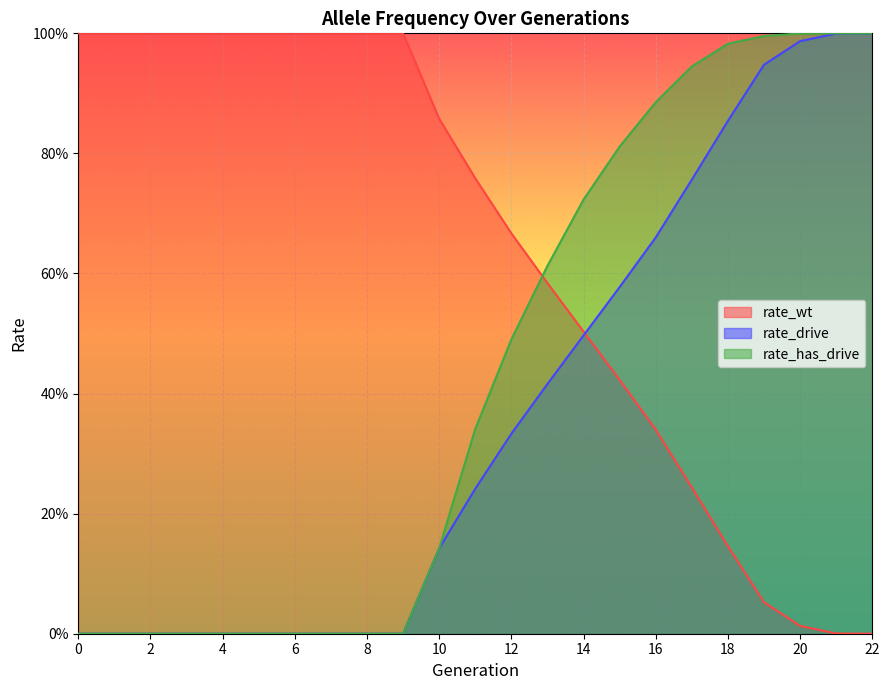

True or false: rate_wt has more than 1 interior local peaks.

False